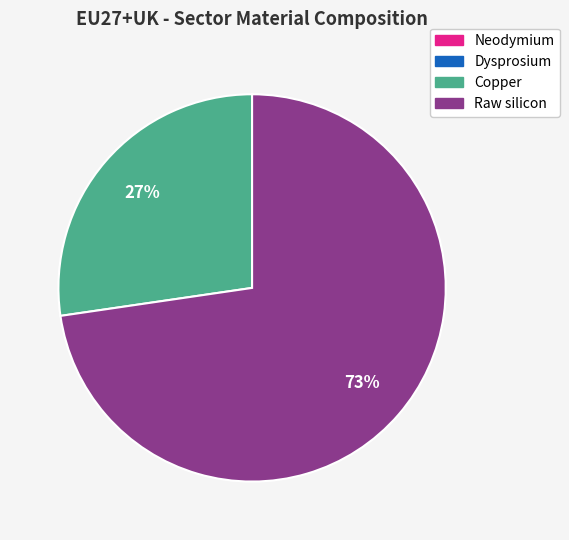

To the nearest percent, what is the average slice percentage?

25%